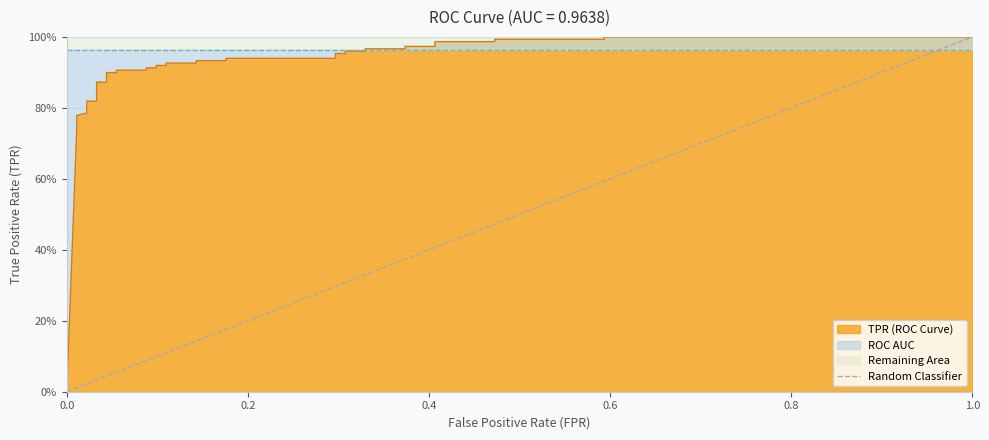

Does the chart display data point markers on the line(s)?

No